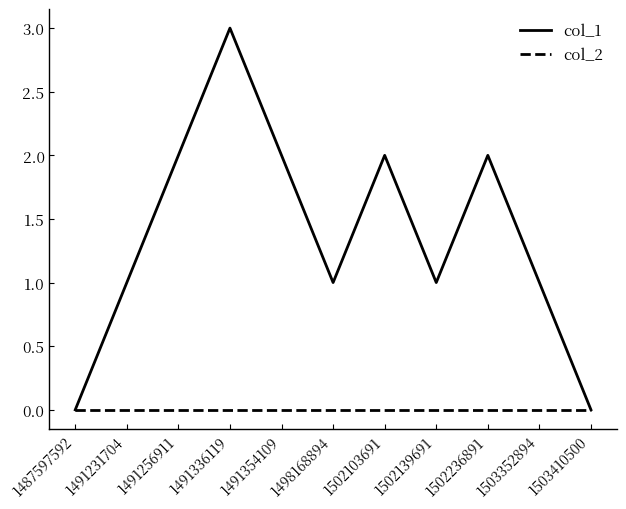

List the series in order of their overall mean, lowest first.

col_2, col_1